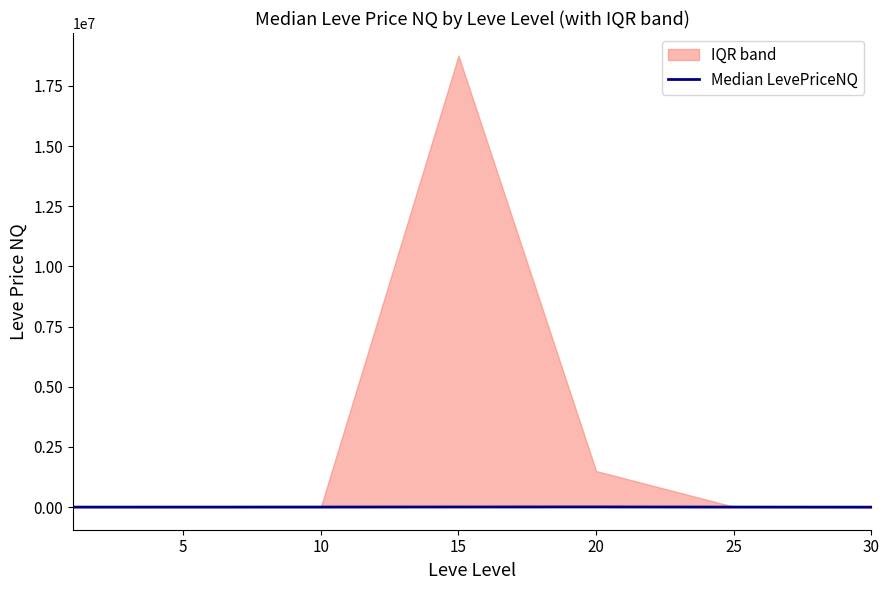

Where does the data first go above 3272?

10